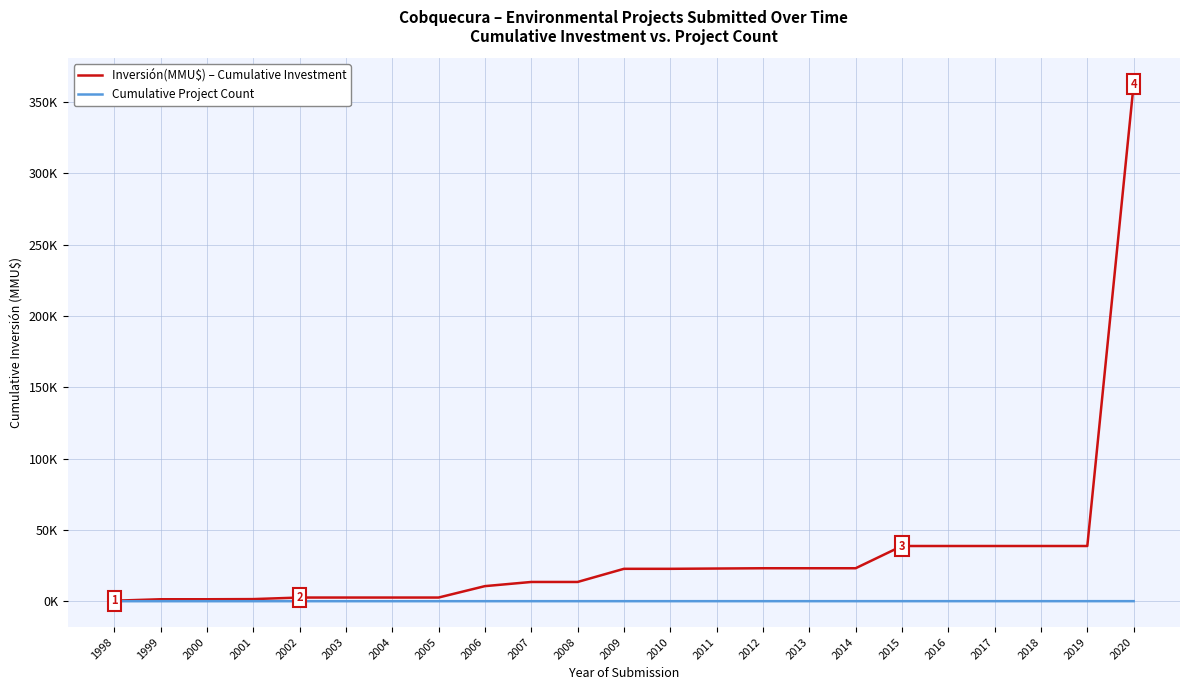

Read the Inversión(MMU$) – Cumulative Investment value at 2017.

38716